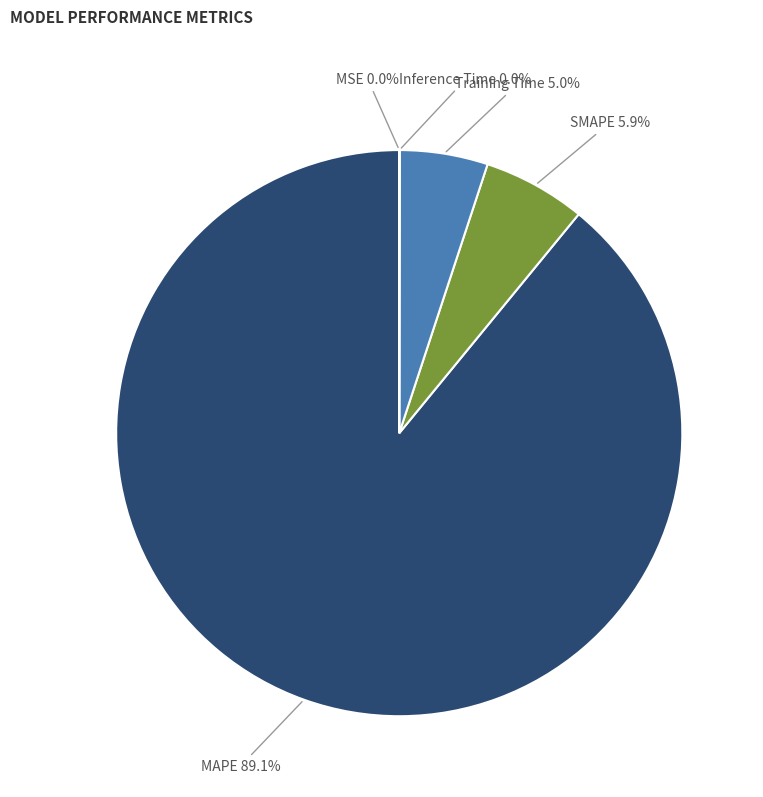

Is there a majority slice in this chart?

Yes